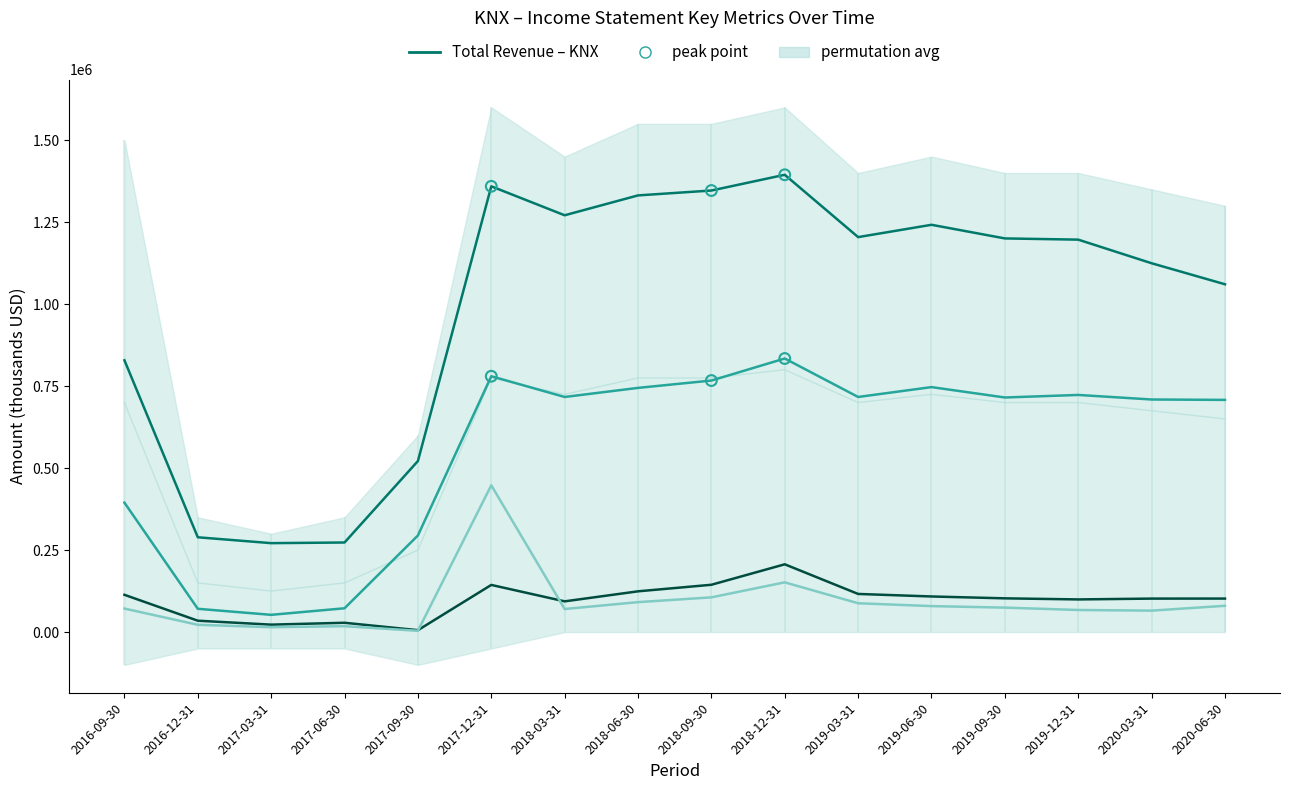

Is the value of Total Revenue at 2018-03-31 greater than the value of Net Income at 2016-09-30?

Yes